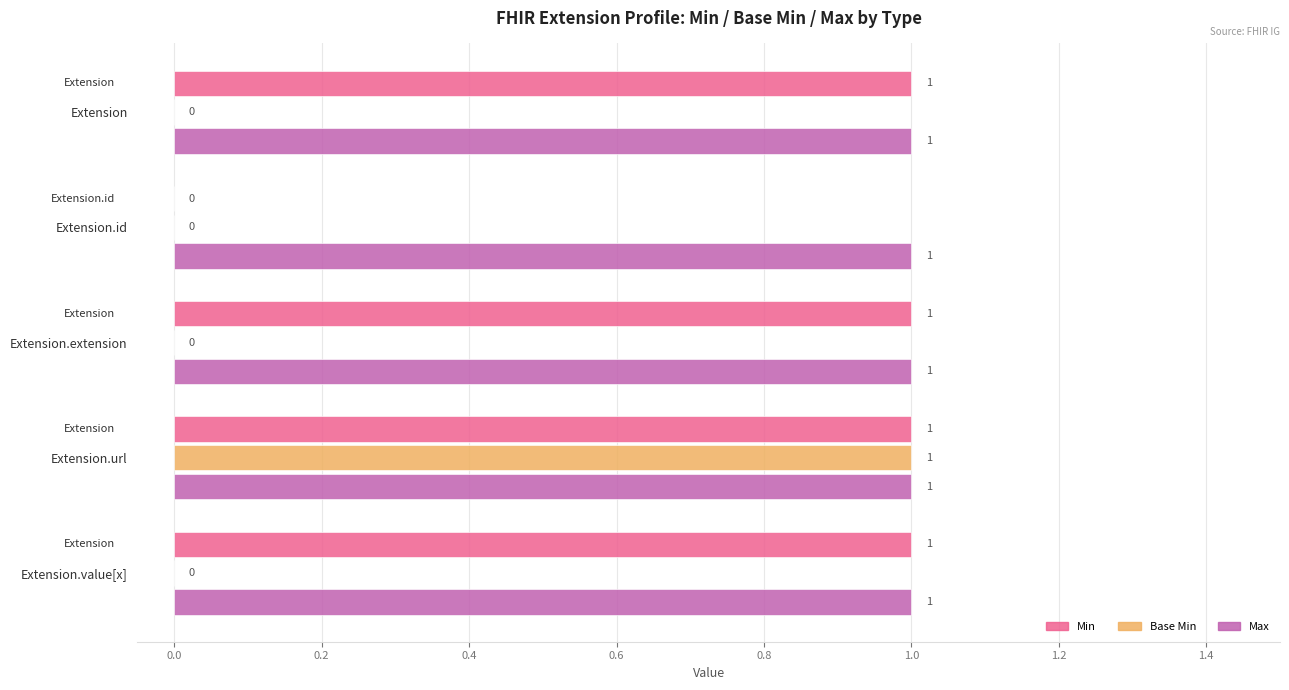

The Min series shows 1 at Extension.extension. True or false?

True